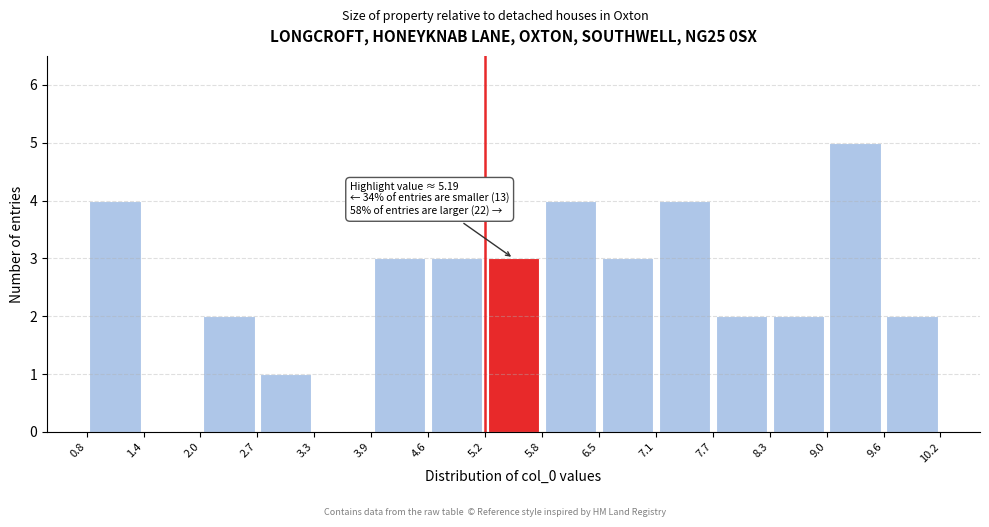

Over which range of the x-axis is the bar tallest?

9.0 to 9.6